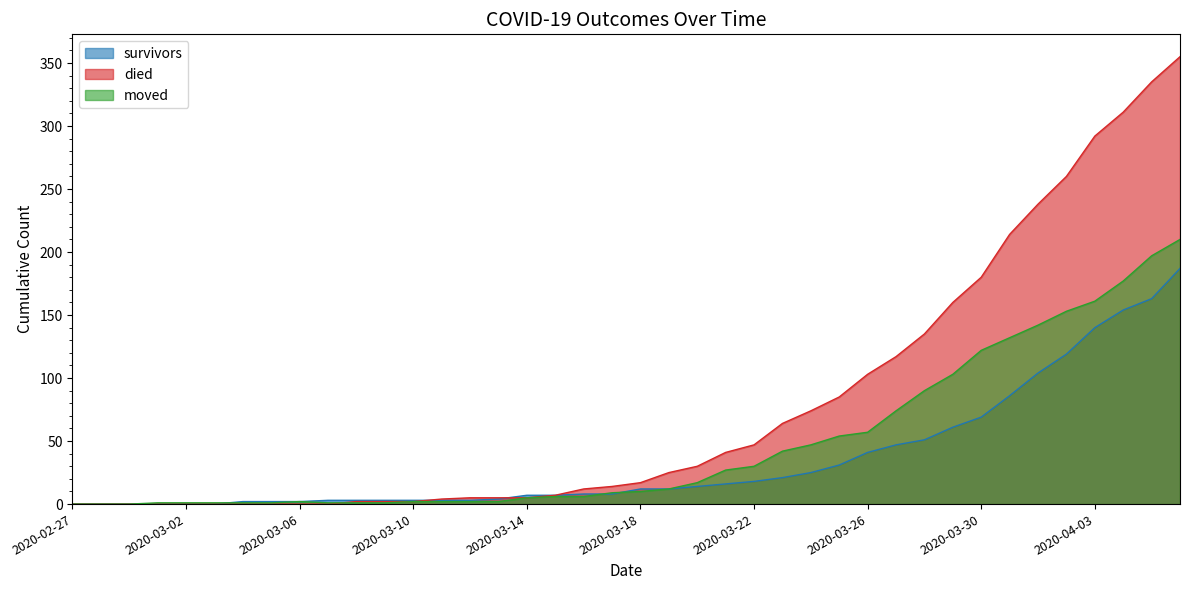

Reading left to right, what are all the values shown in this chart?

survivors: 0	0	0	0	0	0	2	2	2	3	3	3	3	3	3	4	7	7	8	8	12	12	14	16	18	21	25	31	41	47	51	61	69	86	104	119	140	154	163	187
died: 0	0	0	0	0	0	0	0	0	0	2	2	2	4	5	5	5	7	12	14	17	25	30	41	47	64	74	85	103	117	135	160	180	214	238	260	292	311	335	355
moved: 0	0	0	1	1	1	1	1	2	1	1	1	2	2	2	2	5	6	6	9	10	12	17	27	30	42	47	54	57	74	90	103	122	132	142	153	161	177	197	210